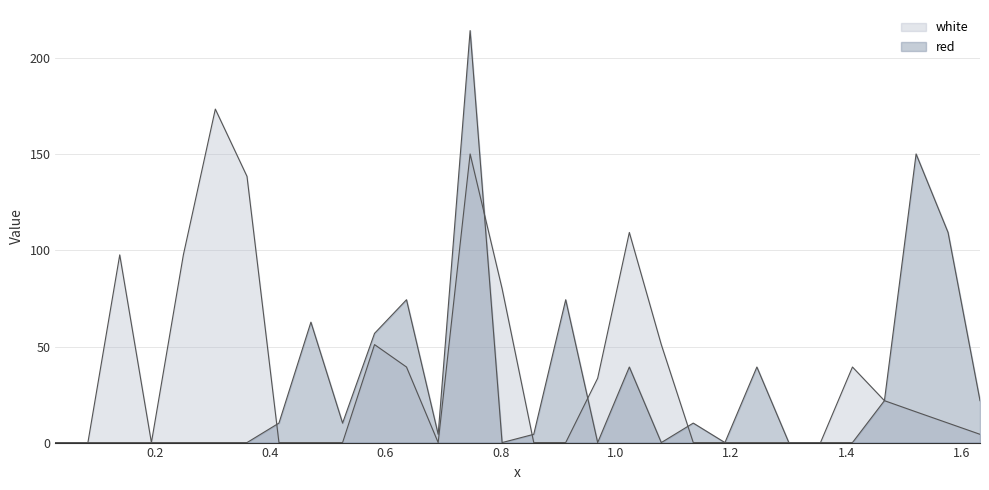

How many intersections are there between red and white?

5